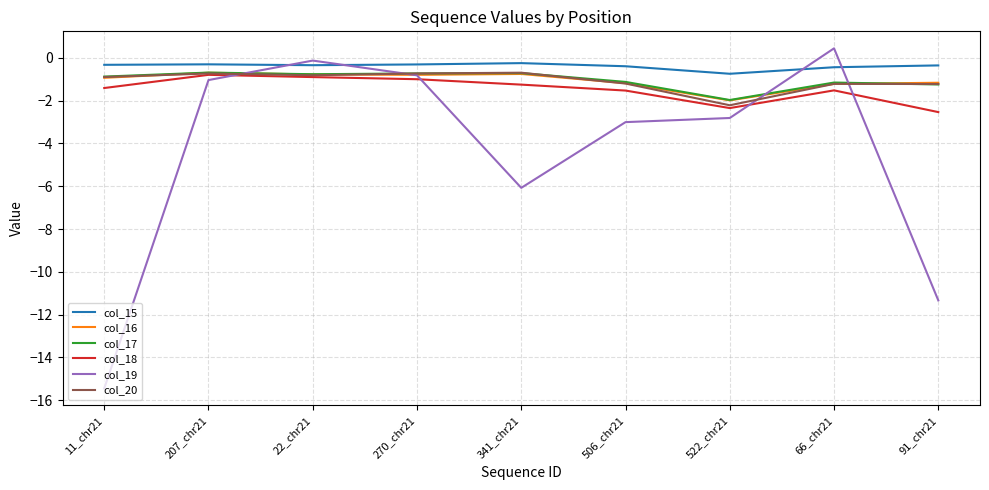

True or false: col_15 and col_20 intersect in this chart.

False